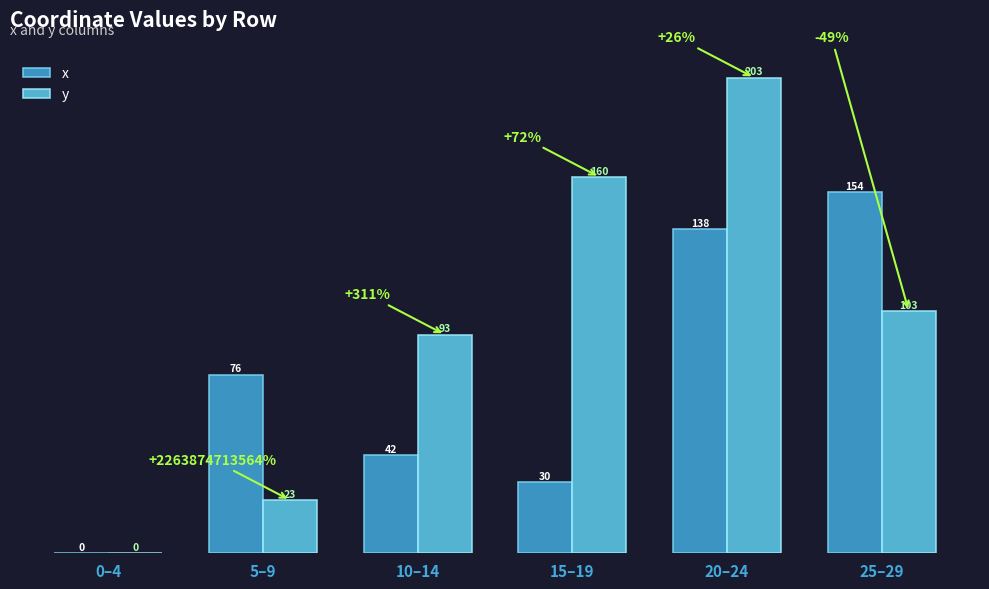

At which label does y first exceed 102?

15–19